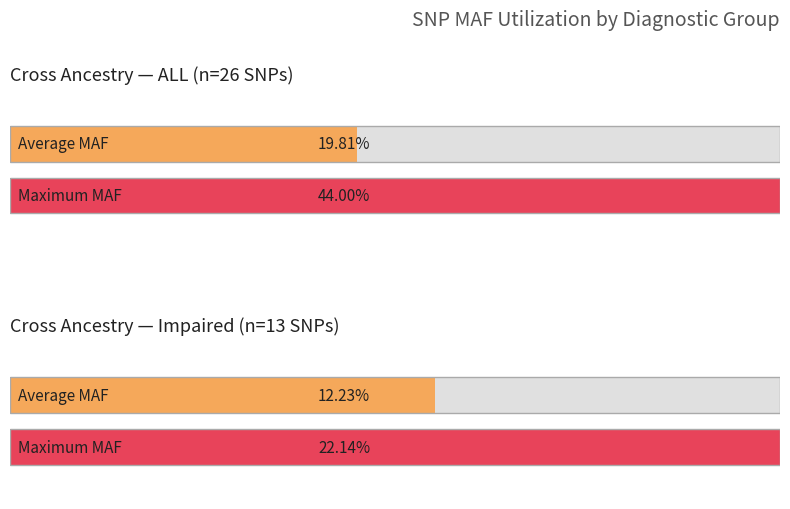

True or false: Maximum utilization has a value of 0.0 at rs9772.

False